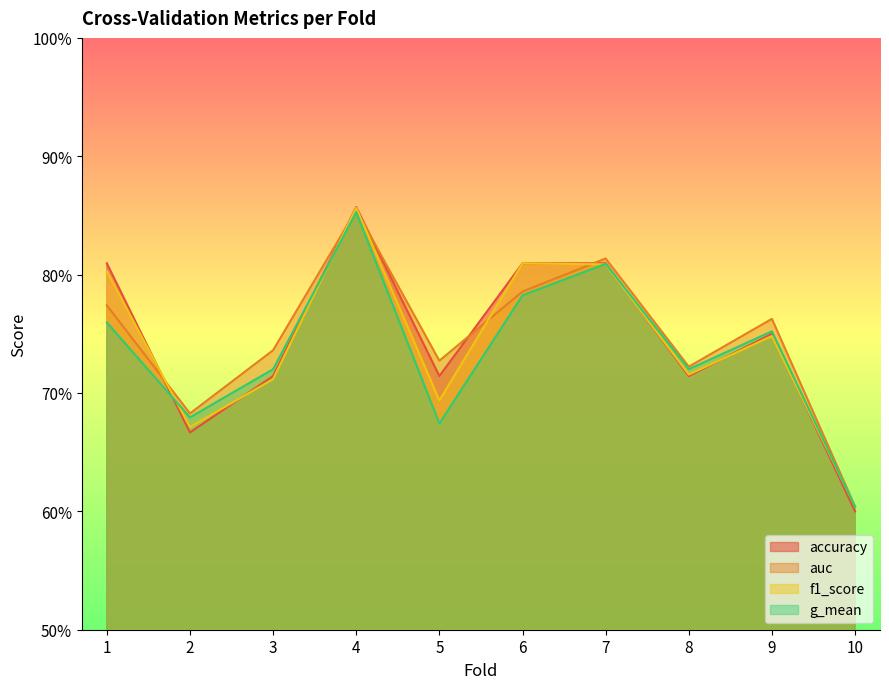

Which label corresponds to the largest value in the chart?

4